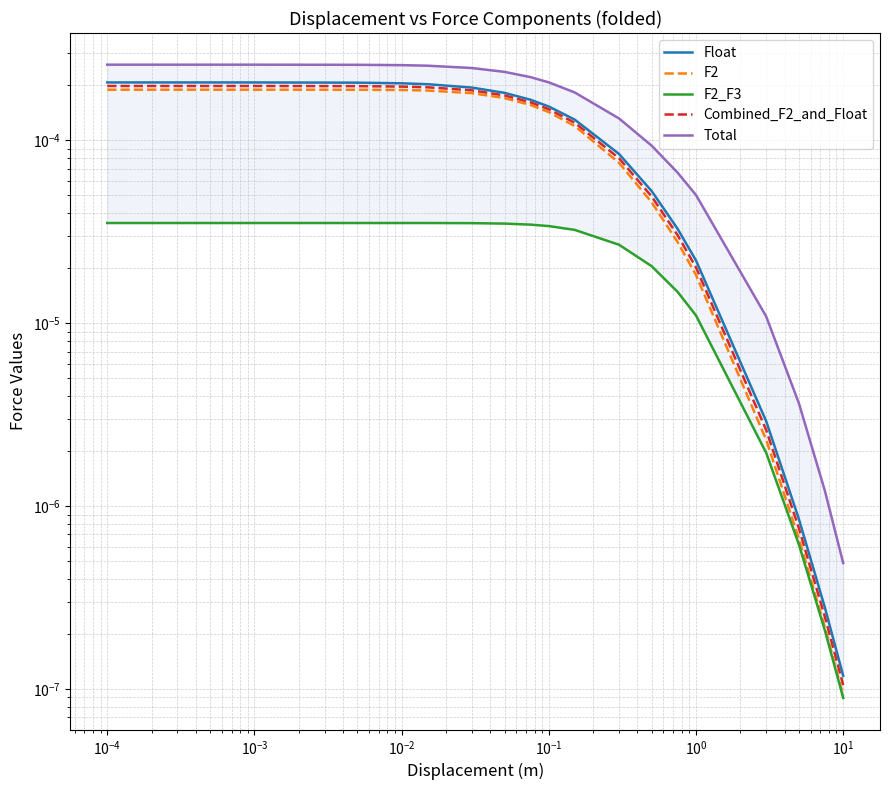

True or false: Combined_F2_and_Float has more than 2 interior local peaks.

False